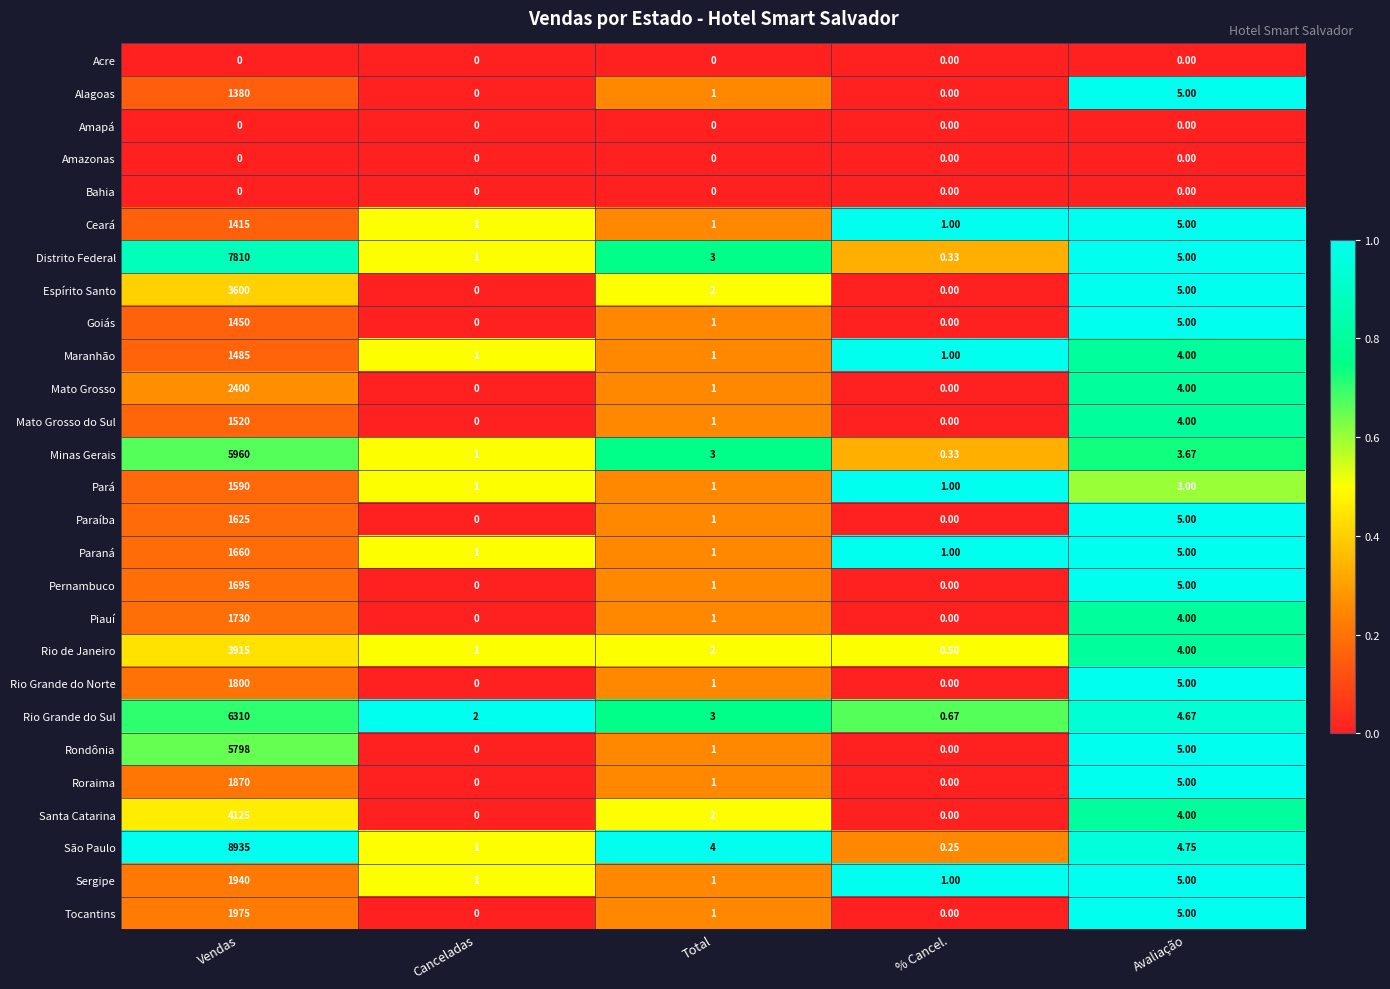

At how many categories does at least one series exceed 0?

5